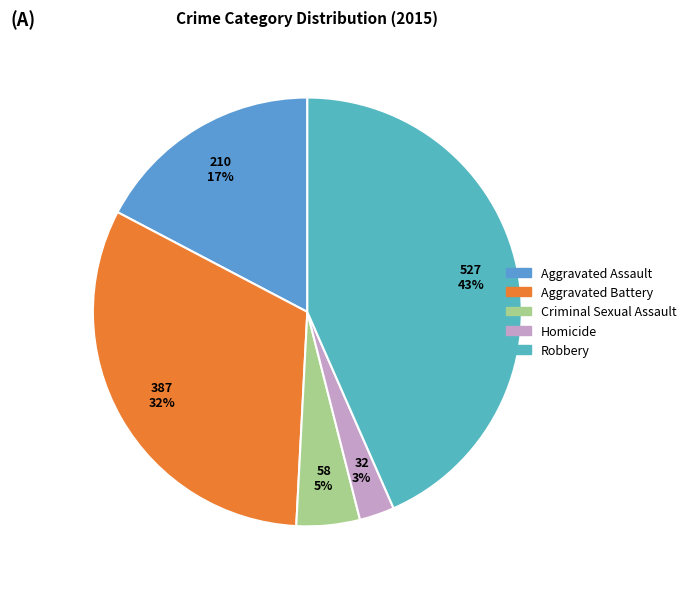

Rank the categories by value from highest to lowest.

Robbery, Aggravated Battery, Aggravated Assault, Criminal Sexual Assault, Homicide